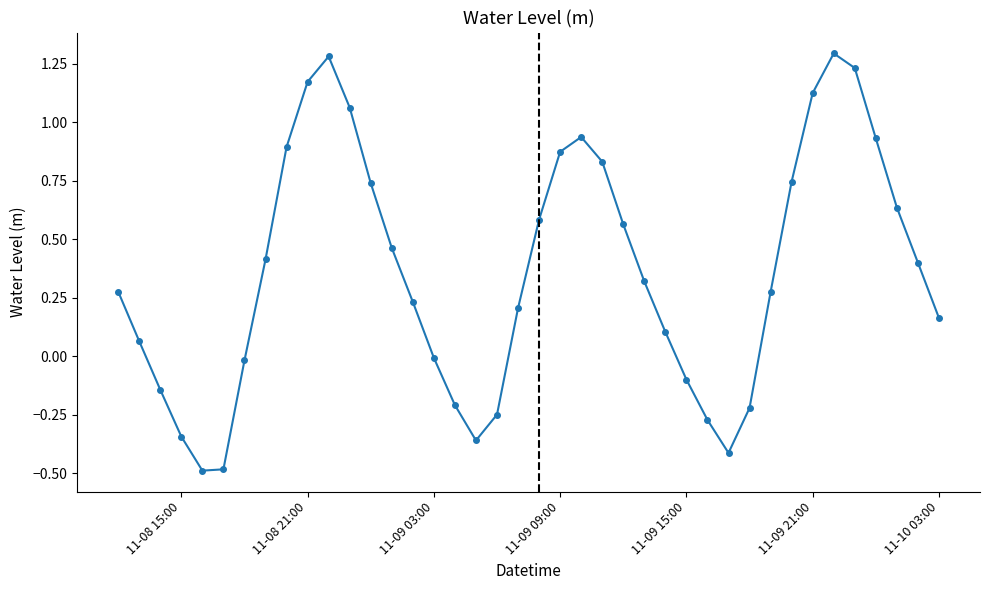

What is the difference between the maximum and second lowest values?

1.8